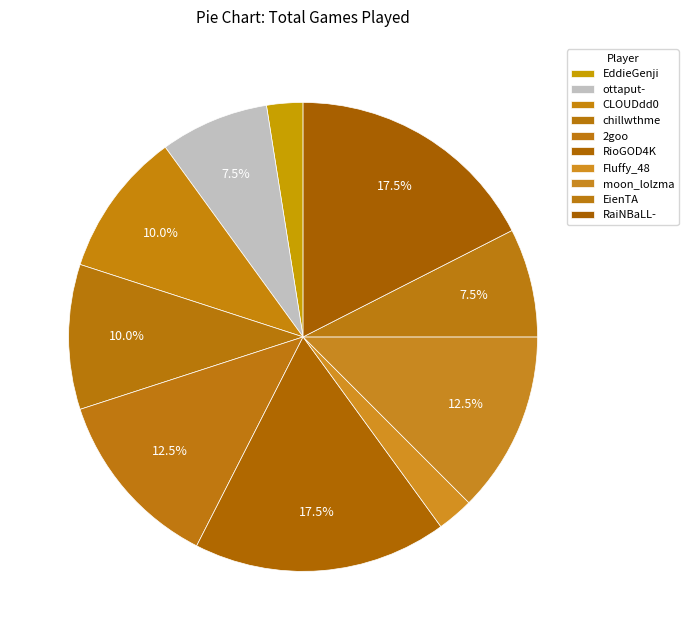

How many slices are in this pie chart?

10